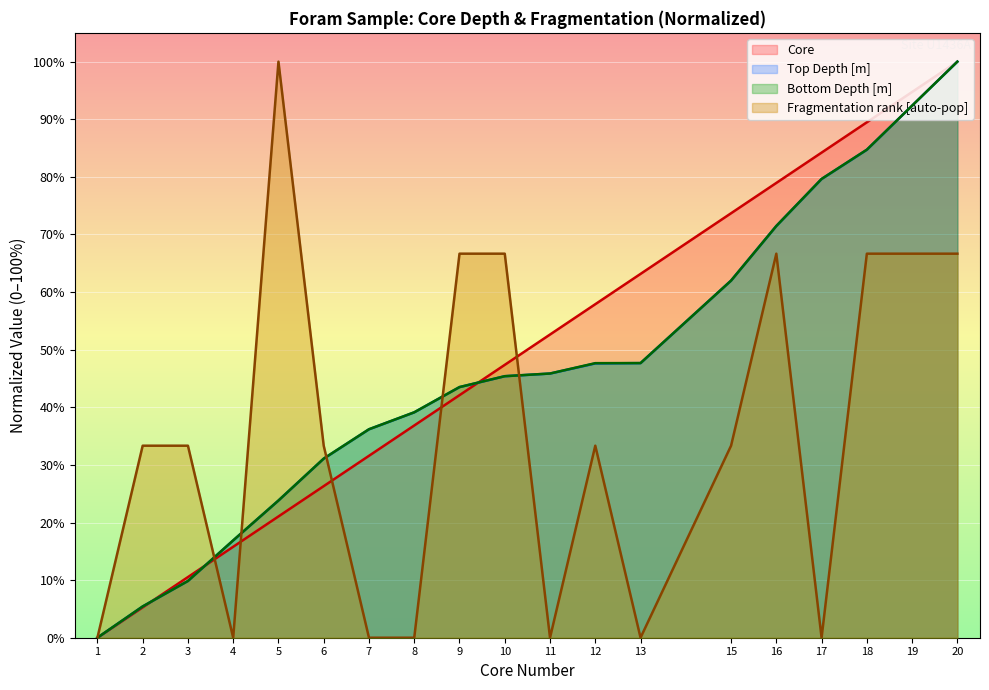

Reading right to left, what are all the values shown in this chart?

Core: 20=100.0	19=94.7	18=89.5	17=84.2	16=78.9	15=73.7	13=63.2	12=57.9	11=52.6	10=47.4	9=42.1	8=36.8	7=31.6	6=26.3	5=21.1	4=15.8	3=10.5	2=5.3	1=0.0
Top Depth [m]: 20=100.0	19=92.4	18=84.7	17=79.6	16=71.5	15=62.0	13=47.7	12=47.6	11=45.9	10=45.4	9=43.5	8=39.1	7=36.2	6=31.1	5=23.8	4=16.9	3=9.8	2=5.4	1=0.0
Bottom Depth [m]: 20=100.0	19=92.4	18=84.7	17=79.6	16=71.5	15=62.0	13=47.7	12=47.7	11=45.9	10=45.4	9=43.5	8=39.1	7=36.2	6=31.1	5=23.8	4=16.9	3=9.8	2=5.4	1=0.0
Fragmentation rank [auto-pop]: 20=66.7	19=66.7	18=66.7	17=0.0	16=66.7	15=33.3	13=0.0	12=33.3	11=0.0	10=66.7	9=66.7	8=0.0	7=0.0	6=33.3	5=100.0	4=0.0	3=33.3	2=33.3	1=0.0